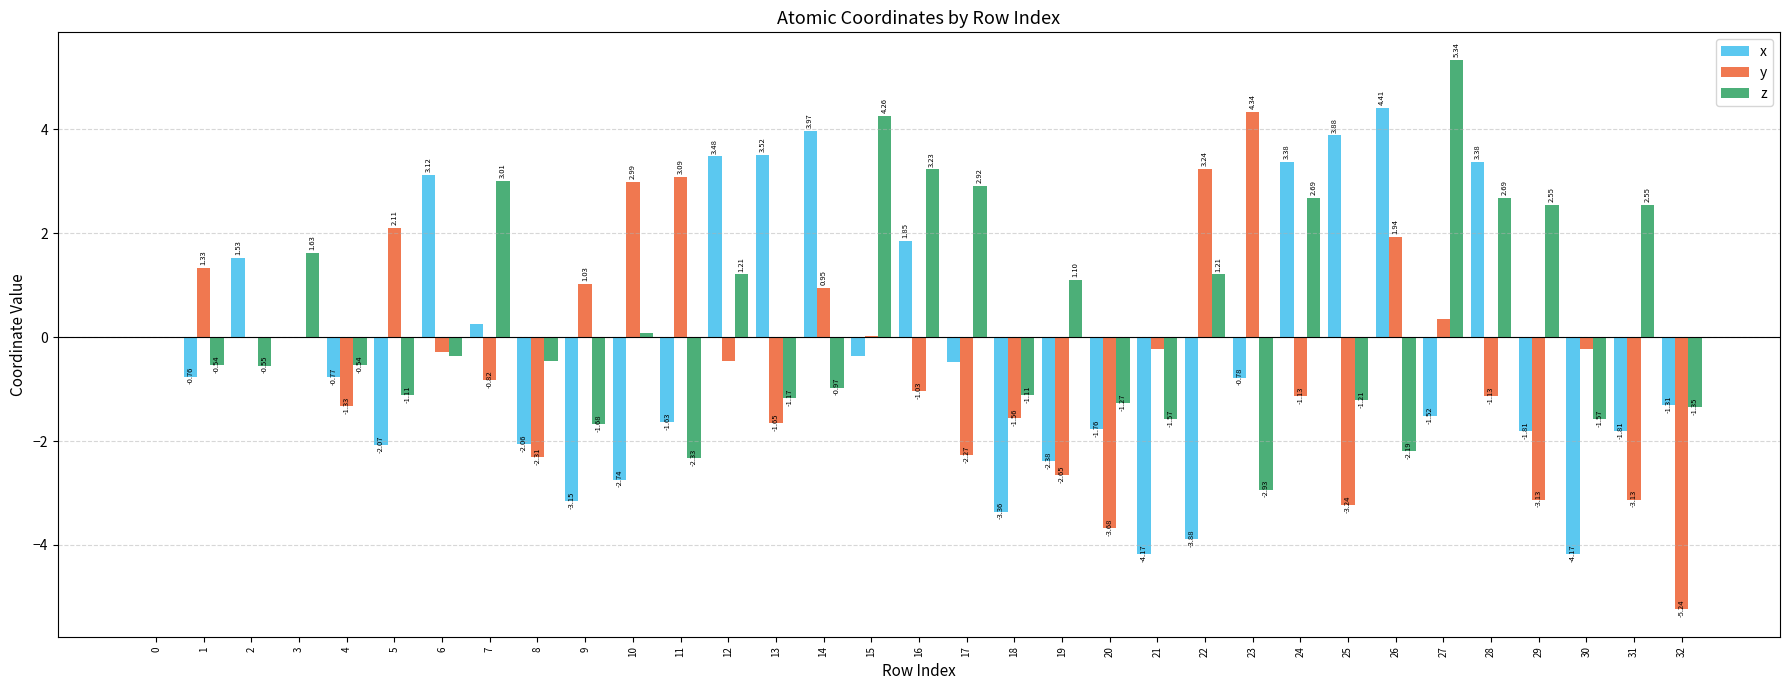

Which series changed the most between 0 and 21?

x